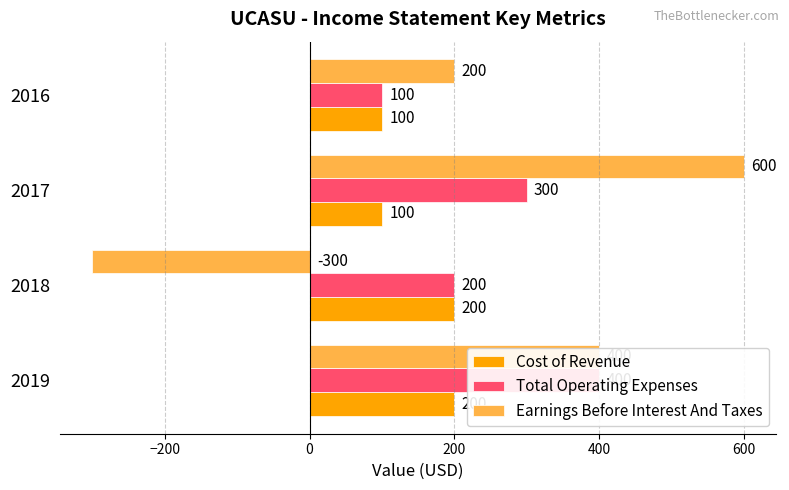

What is the maximum value shown in the chart?

600